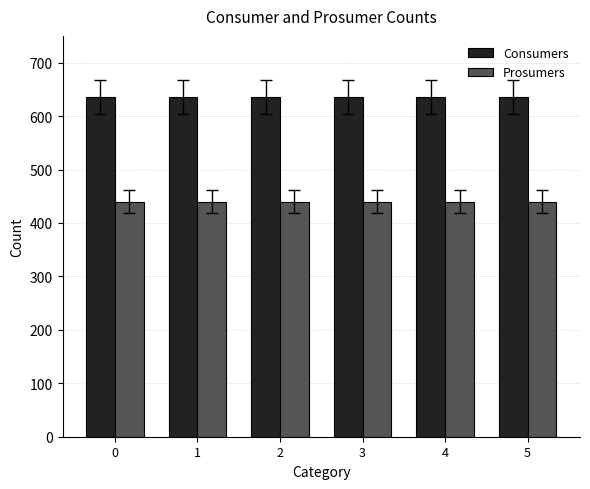

What is the difference between the highest and lowest values at 4?

195